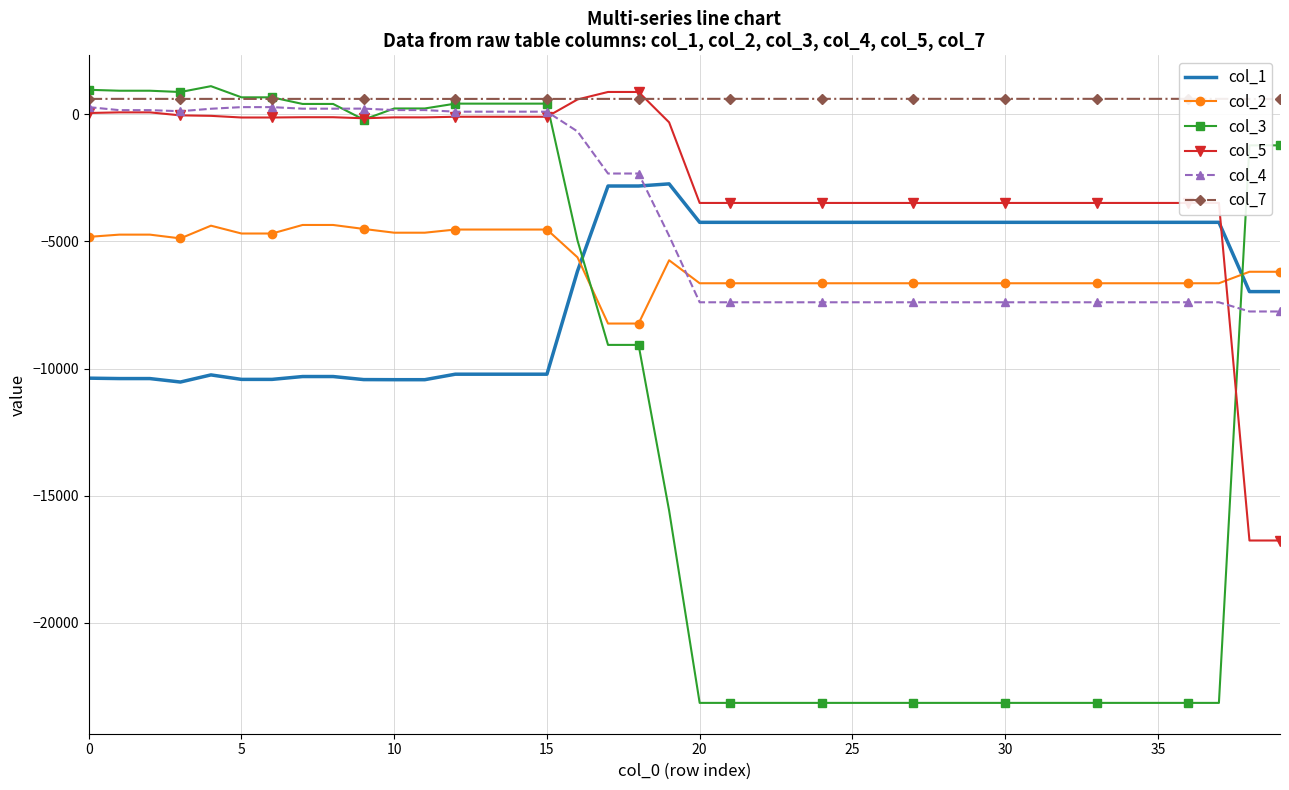

What is the average value of the col_5 series?

-2385